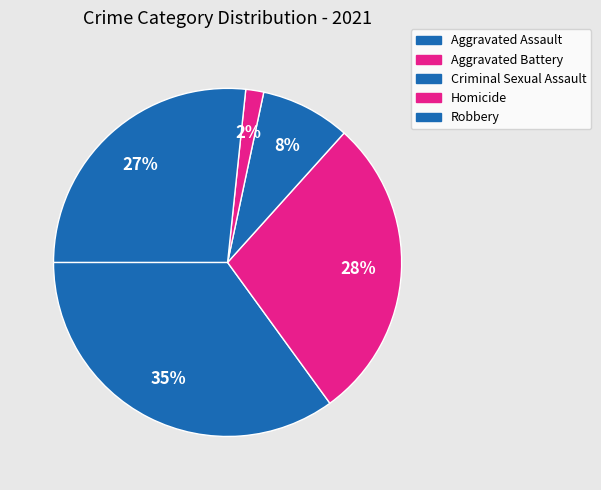

Count the number of slices in the pie.

5